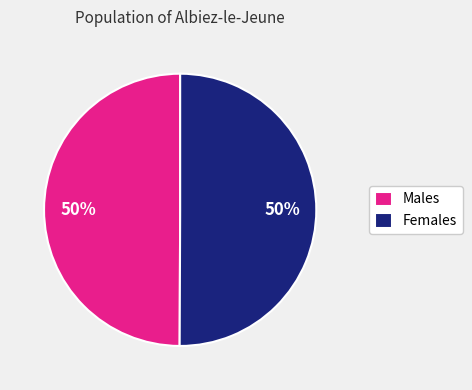

To the nearest percent, what is the combined percentage of Females and Males?

100%